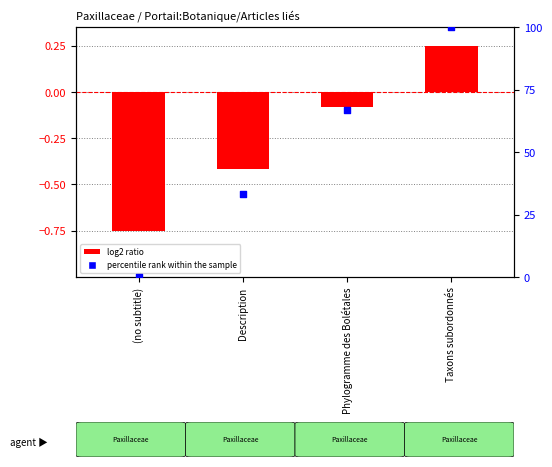

Which series contains the lowest Y value?

log2 ratio